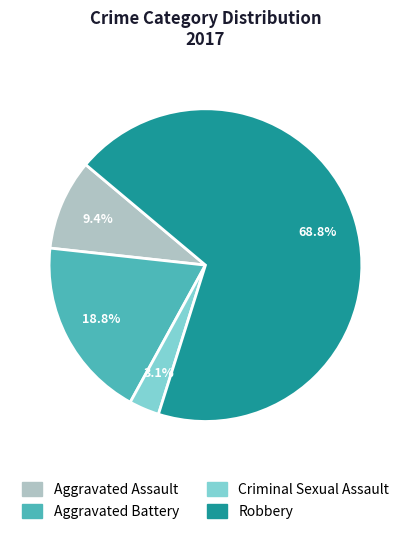

Rank the categories by value from highest to lowest.

Robbery, Aggravated Battery, Aggravated Assault, Criminal Sexual Assault